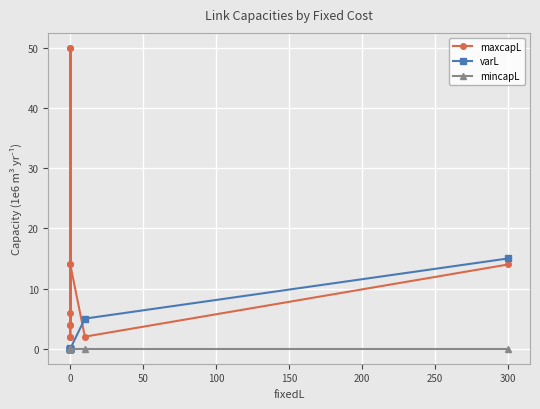

How many categories are shown in the chart?

11